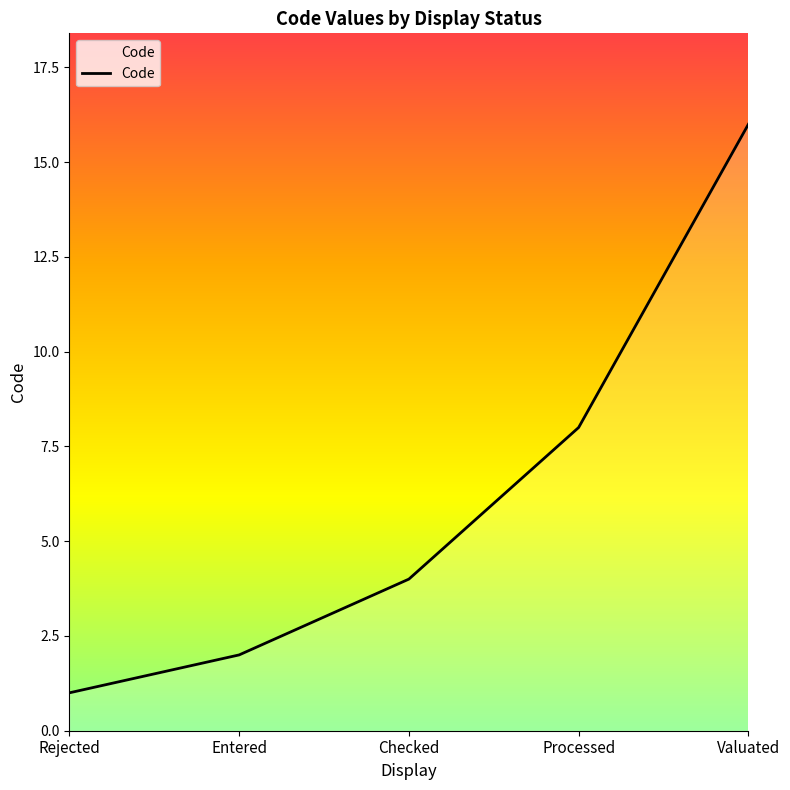

Does the chart have visible grid lines?

No